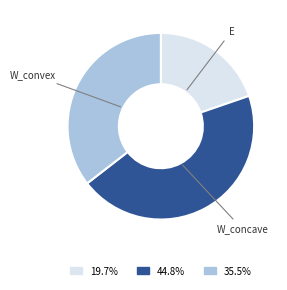

Does E account for over 50% of the chart?

No